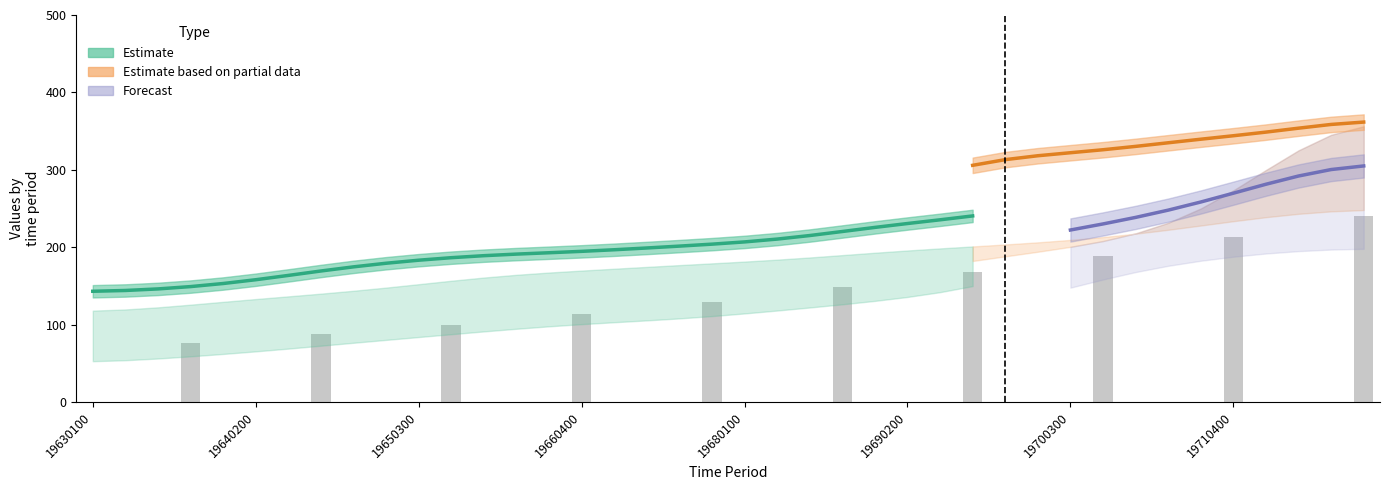

Between 19720100 and 19640100, which is larger?

19720100